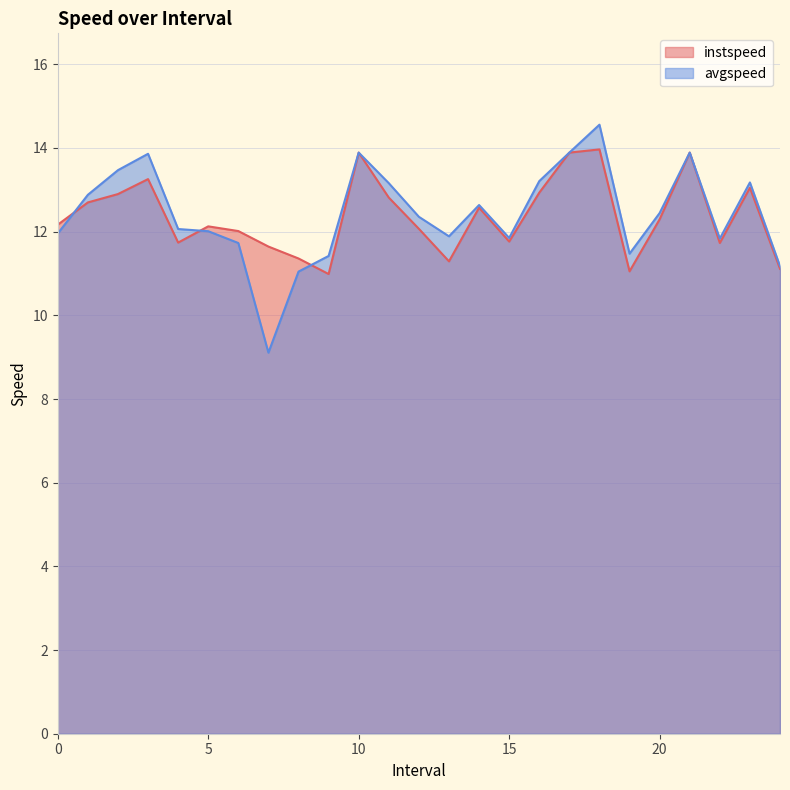

Is it true that avgspeed equals 12.4 at 12.0?

True